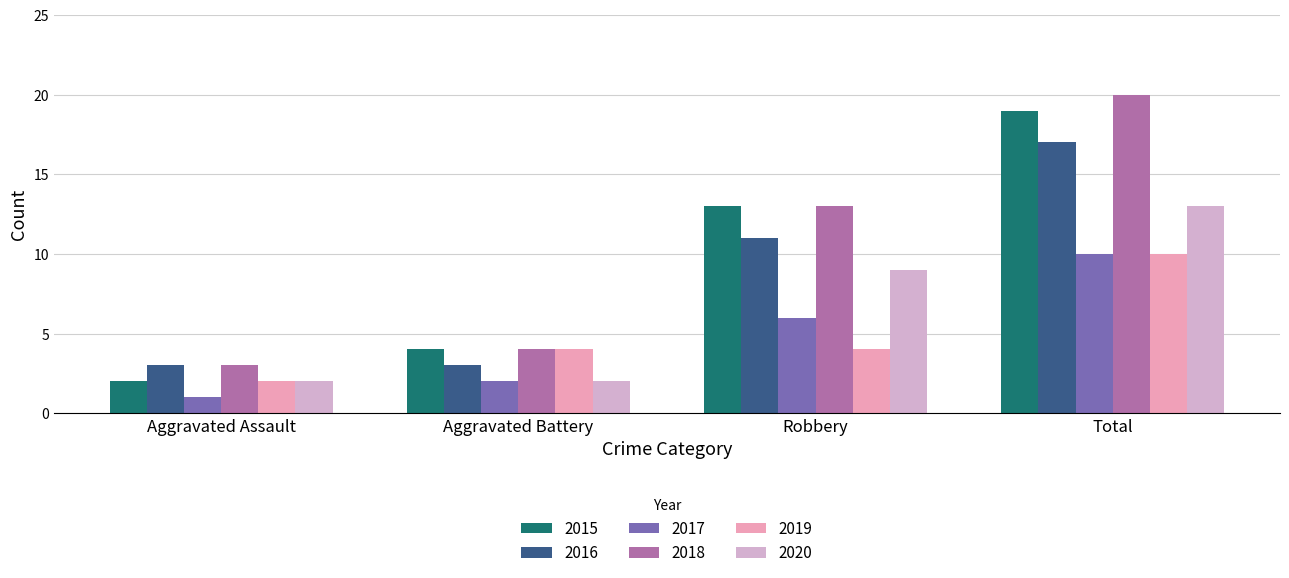

What is the spread (max minus min) of values at Robbery?

9